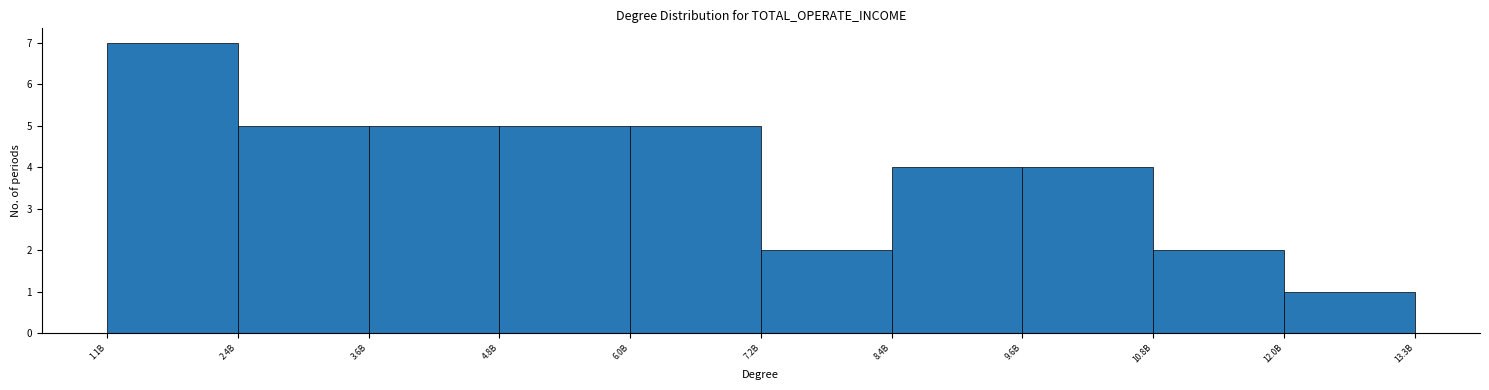

Reading right to left, what are all the values shown in this chart?

13.3B=1	12.0B=2	10.8B=4	9.6B=4	8.4B=2	6.0B=5	4.8B=5	3.6B=5	2.4B=5	1.1B=7